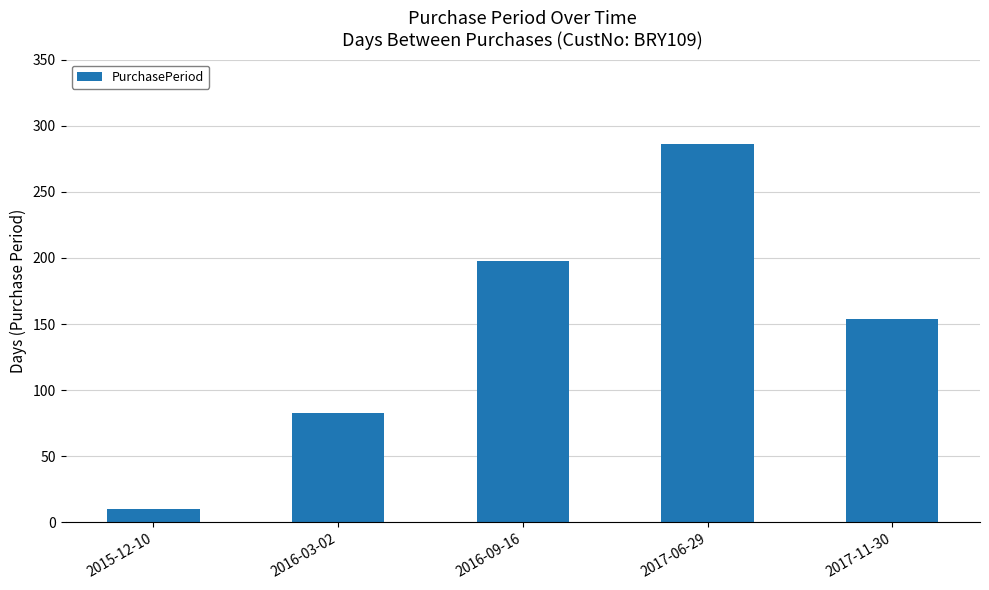

The value at 2016-09-16 is 198. True or false?

True